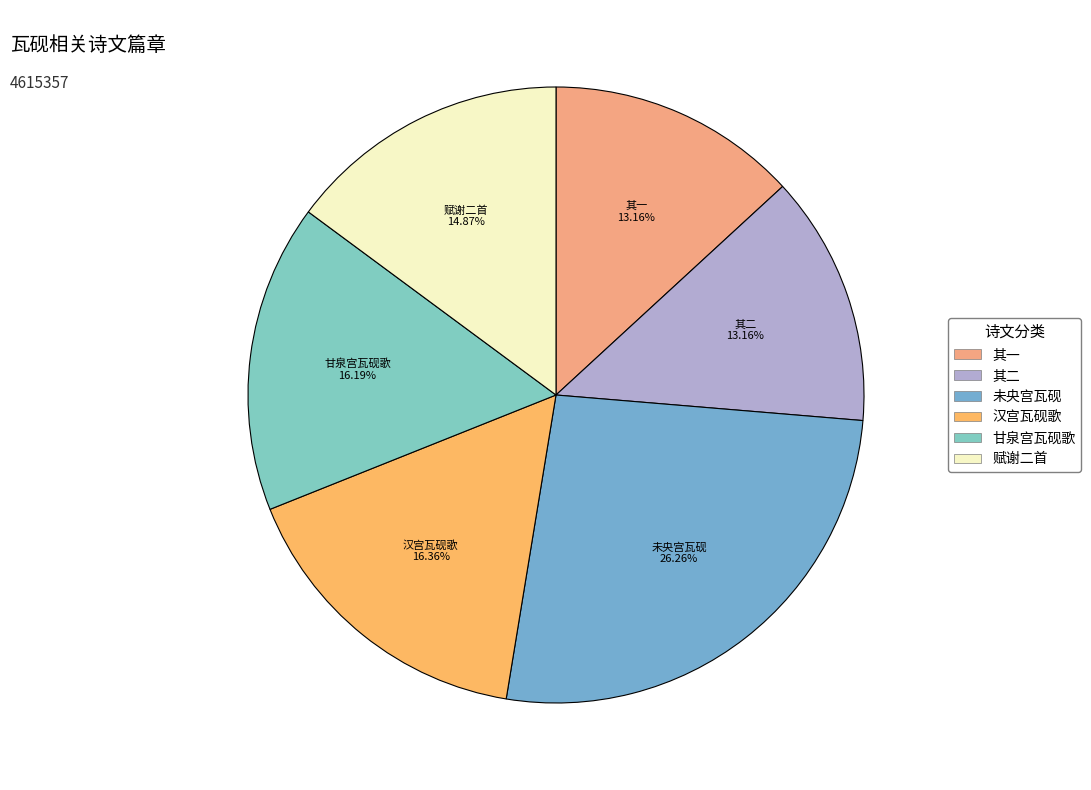

Count the number of slices in the pie.

6